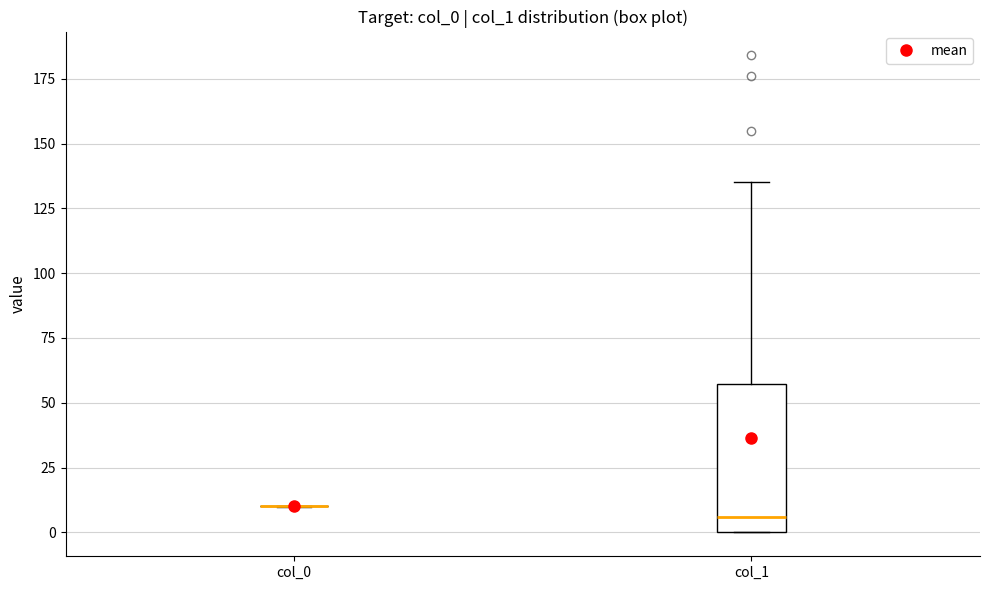

Comparing the boxes themselves (not the whiskers), which one is the tallest?

col_1